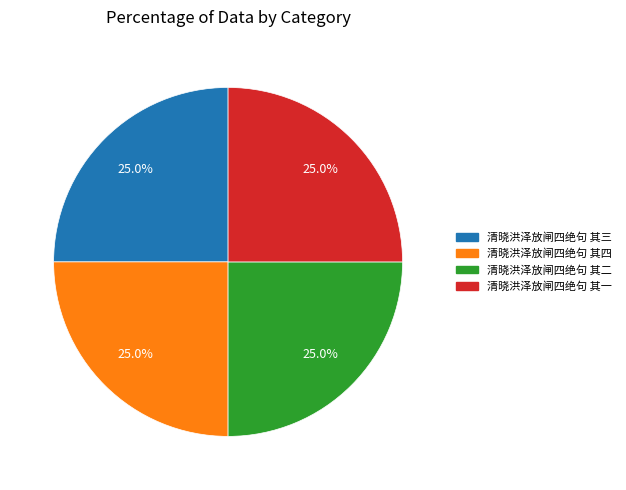

The 清晓洪泽放闸四绝句 其二 slice represents 11% of the pie. True or false?

False